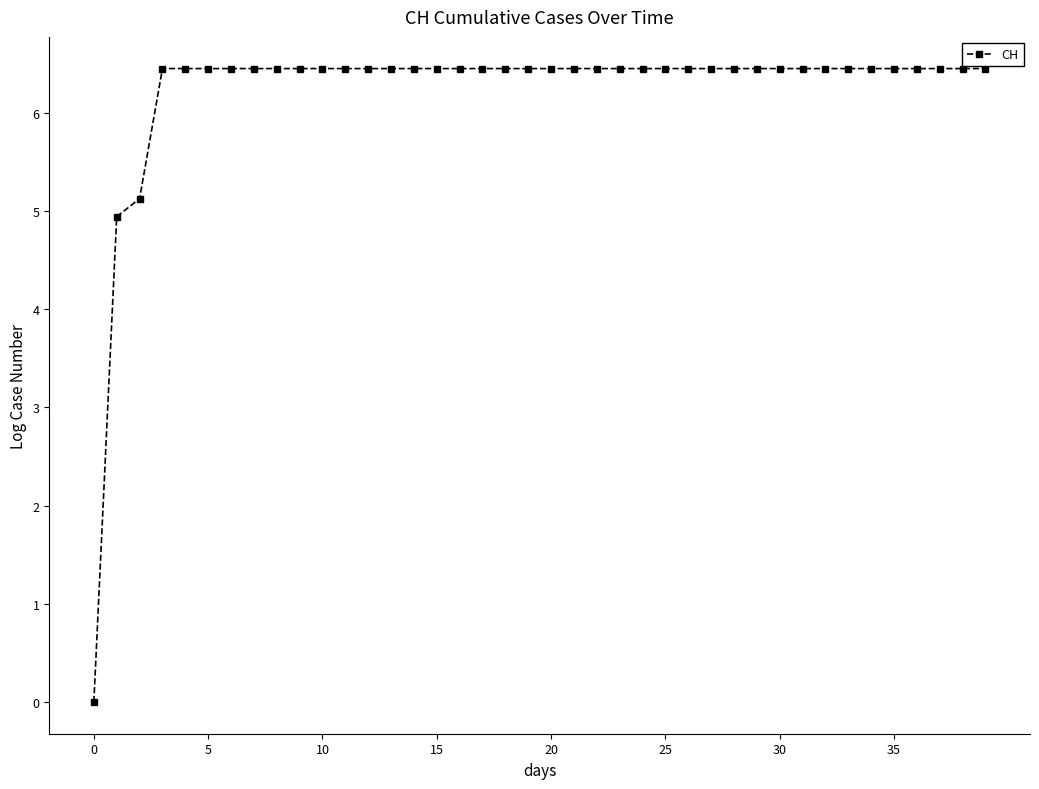

What is the greatest value displayed?

6.4